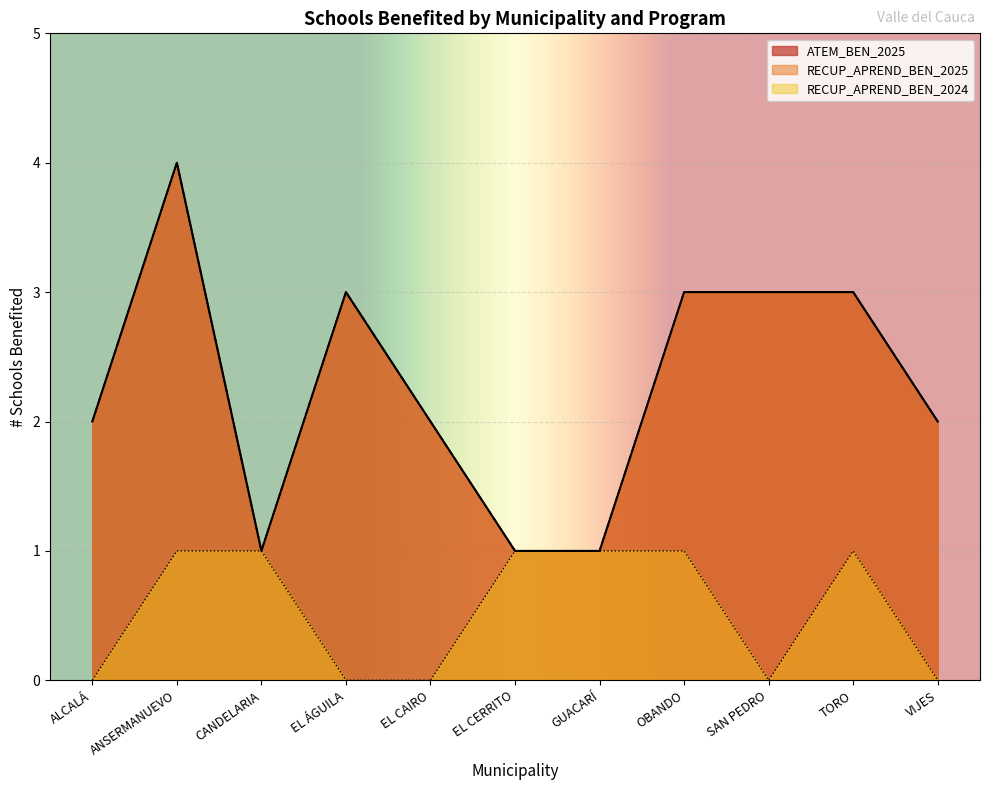

What is the sum of the values at CANDELARIA and ALCALÁ?

3